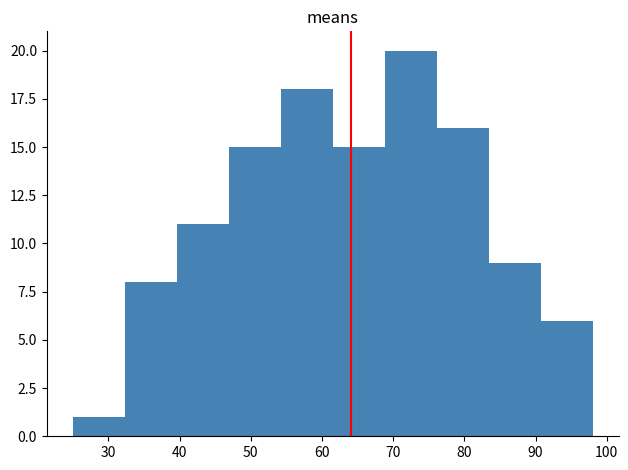

Reading left to right, transcribe this chart: for each bar, give the range it covers on the x-axis and its height. Neither the bar edges nor the heights are printed on the chart, so give them approximately, as read against the axes.

25.0 to 32.3: 1
32.3 to 39.6: 8
39.6 to 46.9: 11
46.9 to 54.2: 15
54.2 to 61.5: 18
61.5 to 68.8: 15
68.8 to 76.1: 20
76.1 to 83.4: 16
83.4 to 90.7: 9
90.7 to 98.0: 6